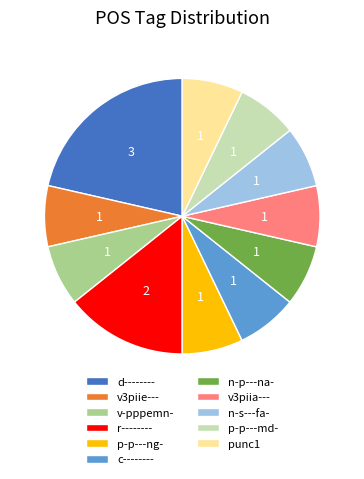

True or false: p-p---ng- accounts for 7% of the total.

True